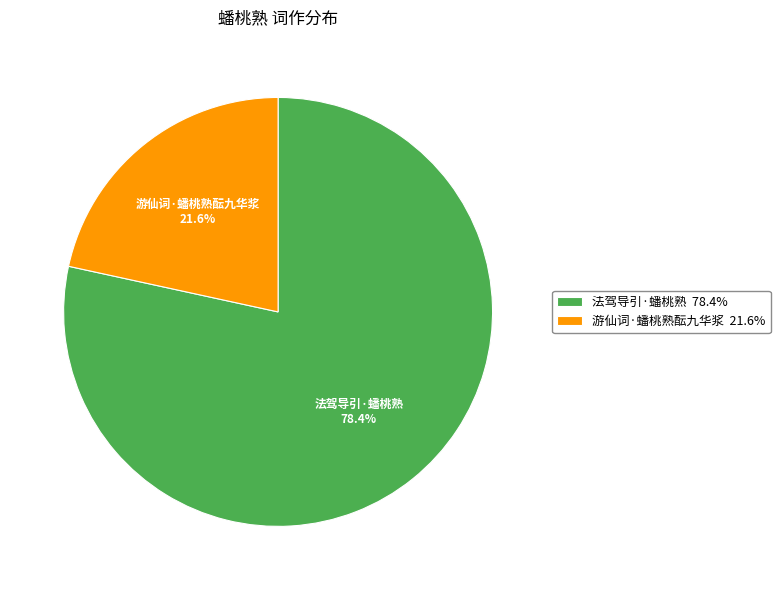

How many slices are in this pie chart?

2